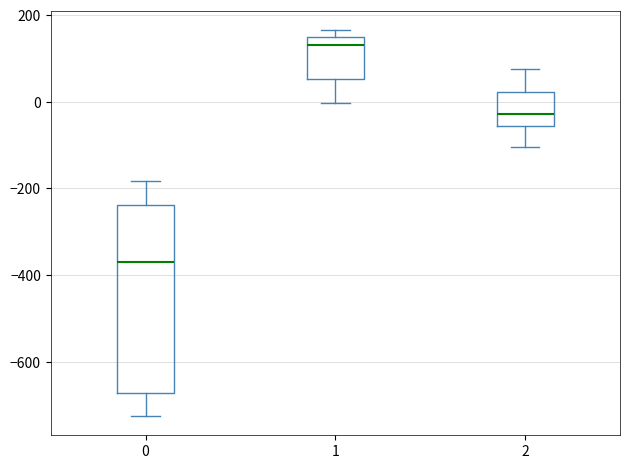

Reading left to right, read every box against the y-axis: the position of its median line, the range the box covers, and the ends of its whiskers. The values are not printed on the chart, so give them approximately, as read against the axis.

0: median -360, box -680 to -240, whiskers -720 to -180
1: median 140 (just below the box's upper edge), box 60 to 140, whiskers 0 to 160
2: median -20, box -60 to 20, whiskers -100 to 80